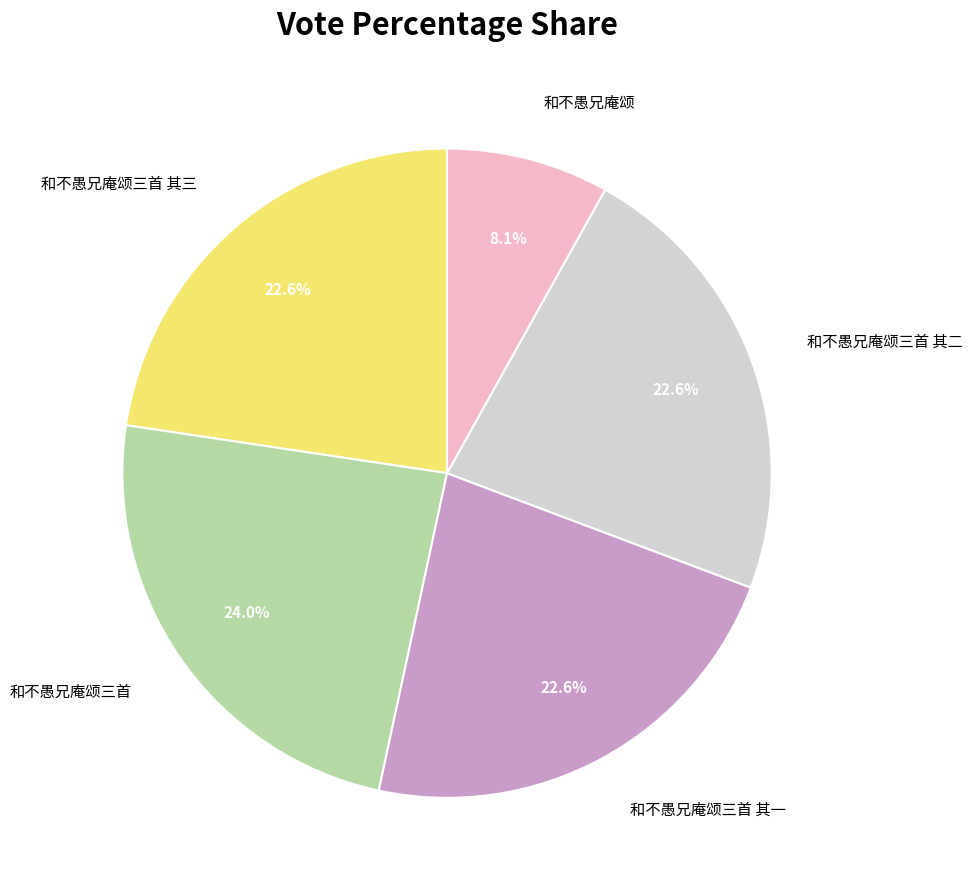

To the nearest percent, what is the difference between the largest and smallest slice percentages?

16%